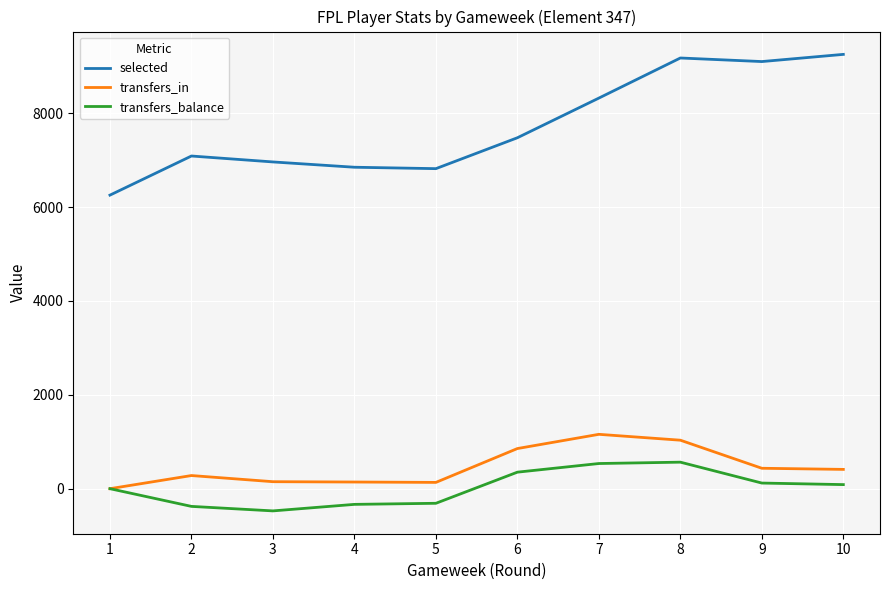

How many lines are shown in the chart?

3